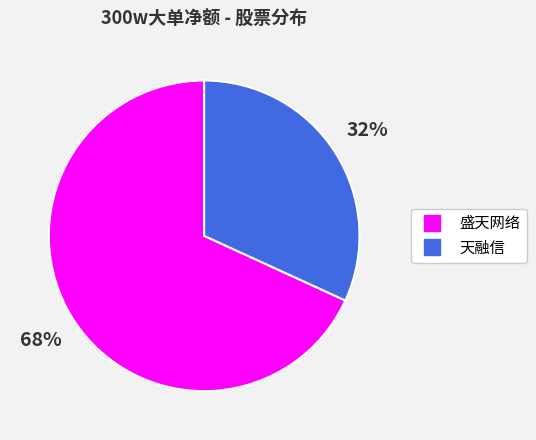

To the nearest percent, what is the average slice percentage?

50%